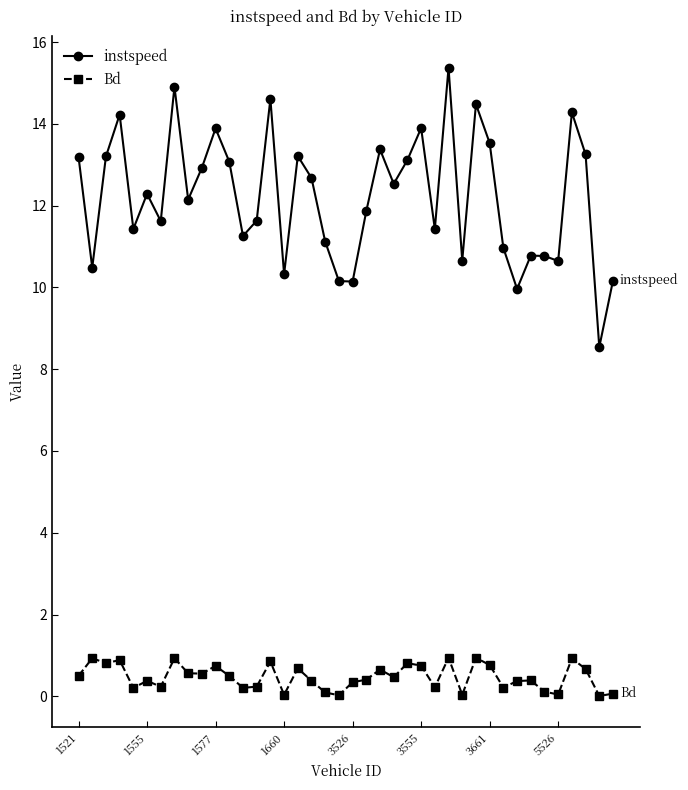

What is the difference between the maximum and minimum values in the instspeed series?

6.8